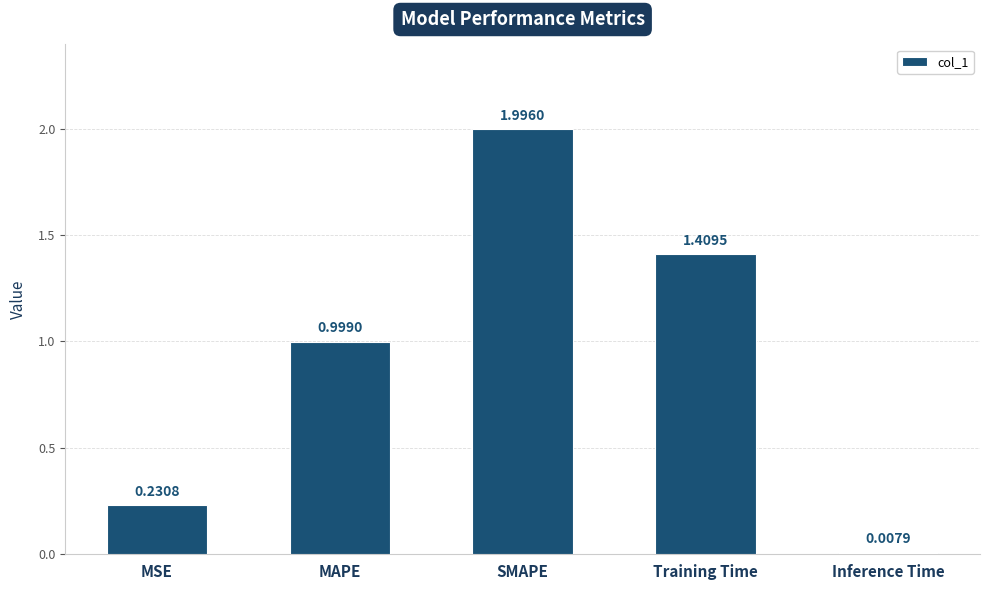

Does the chart contain any negative values?

No